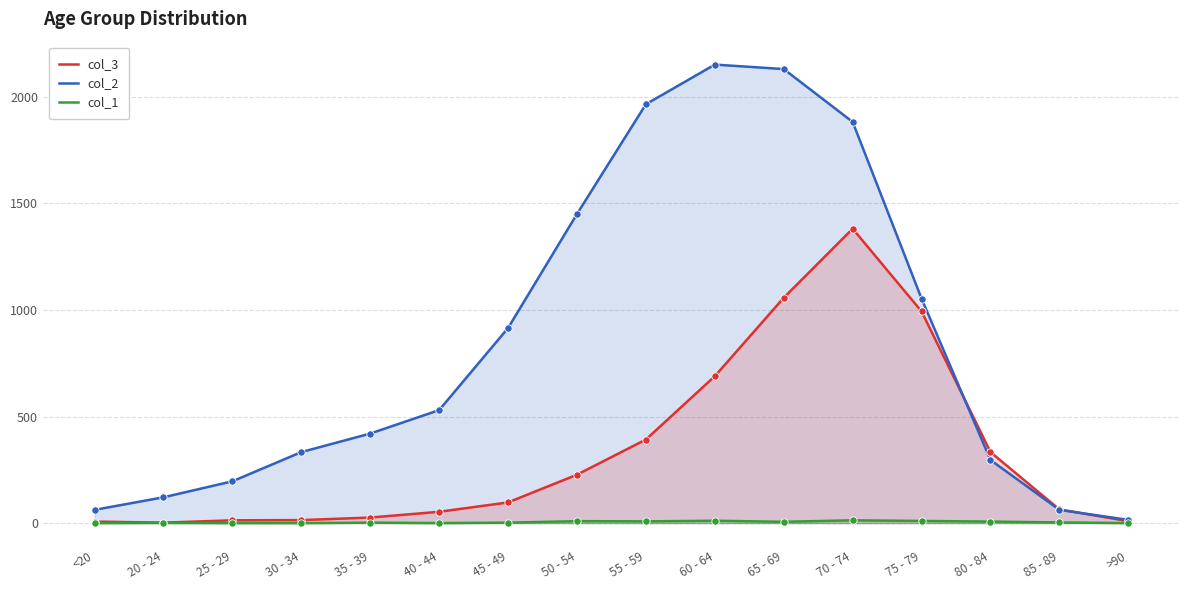

Which series has the largest total across all categories?

col_2